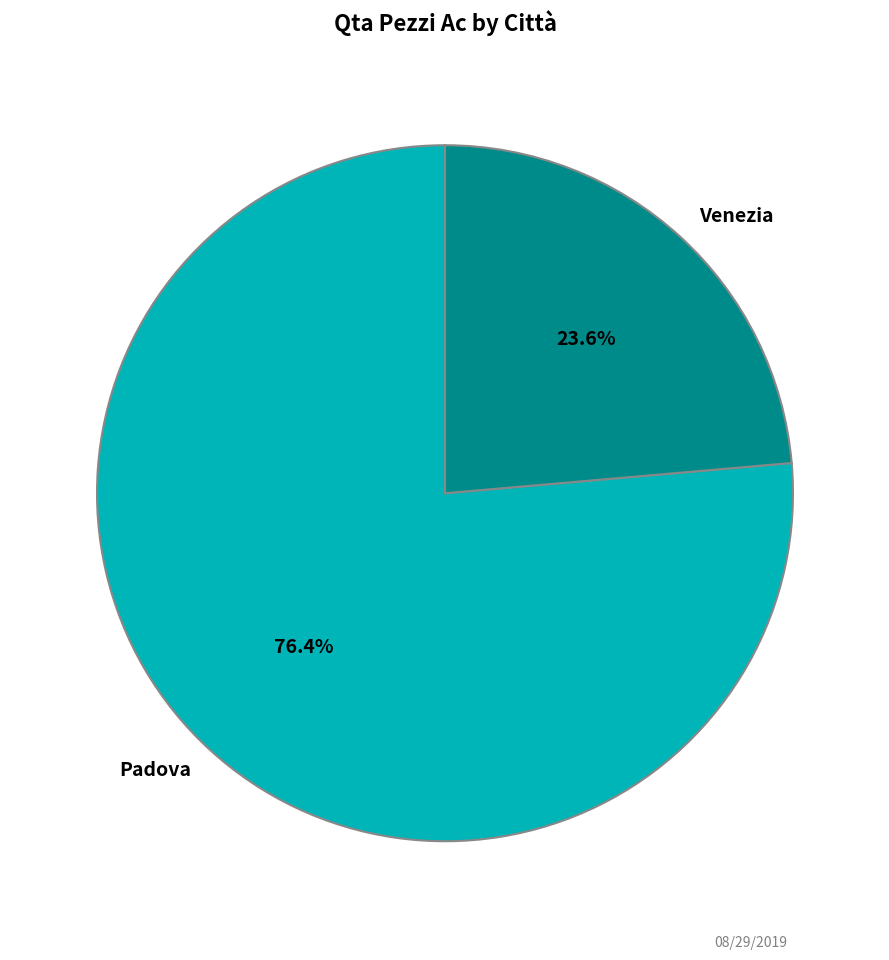

True or false: Padova accounts for 62% of the total.

False